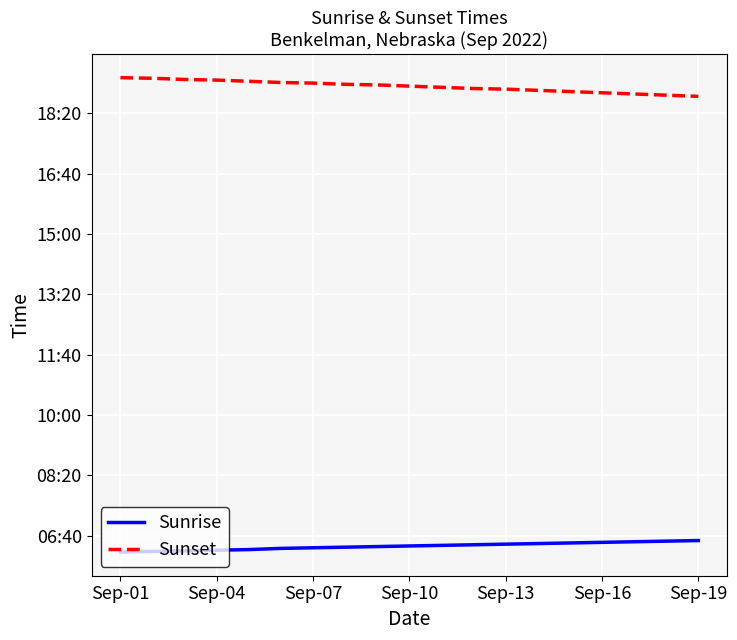

What is the difference between the maximum and minimum values in the Sunset series?

31